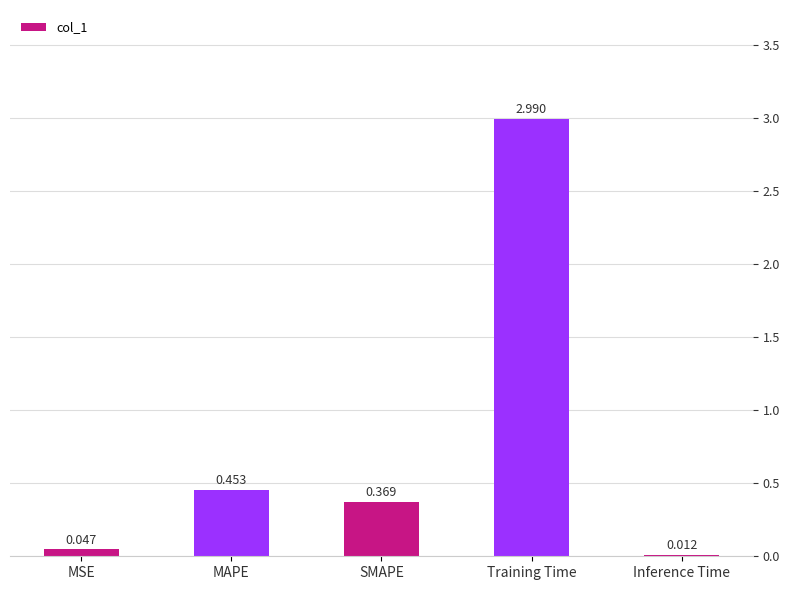

What is the label of the 3rd bar from the right?

SMAPE